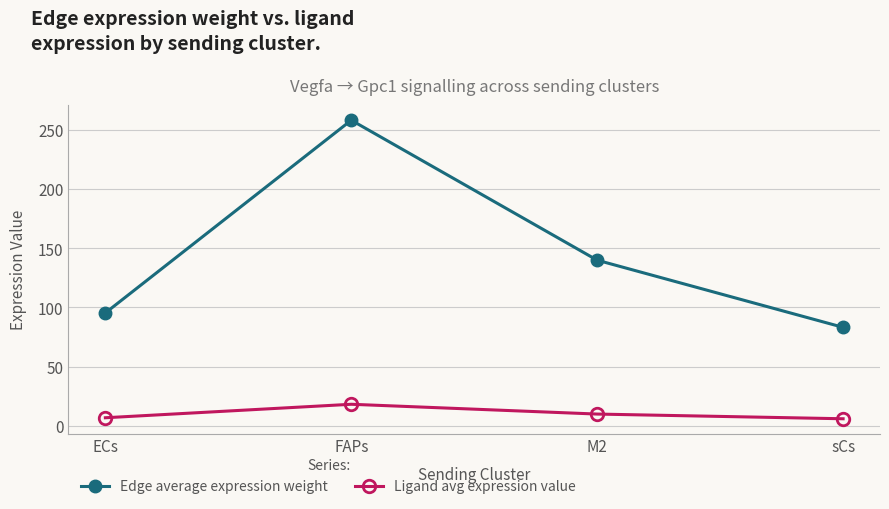

True or false: Ligand avg expression value has more than 2 points higher than both neighbors.

False